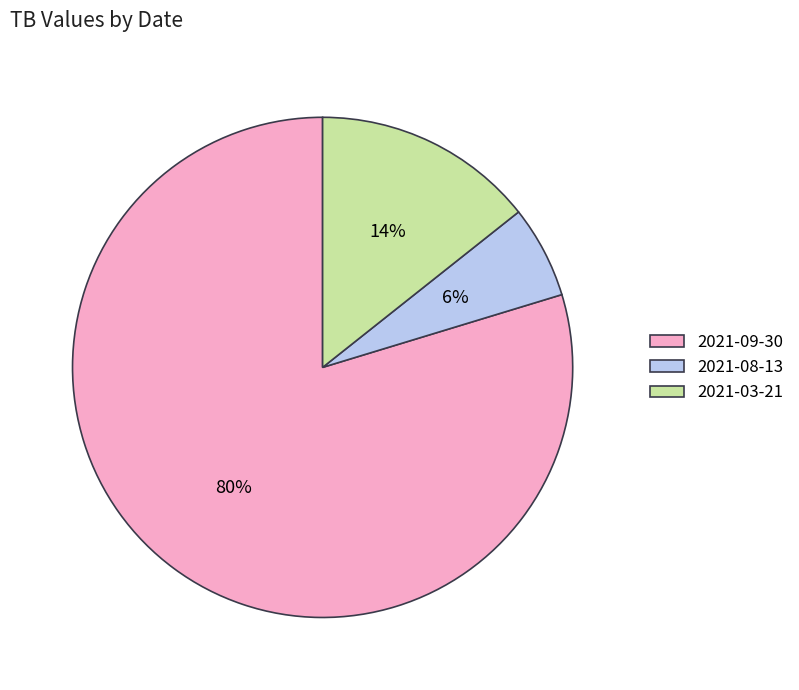

Is the sum of 2021-09-30 and 2021-08-13 greater than half?

Yes